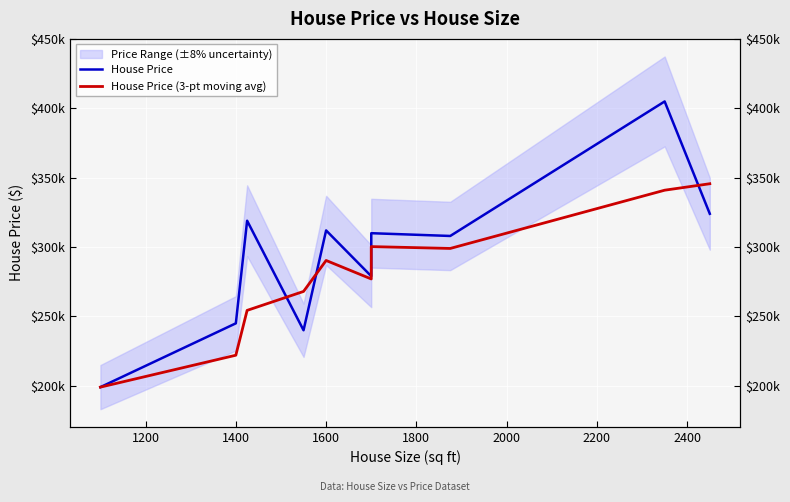

What is the maximum value shown in the chart?

405000.0